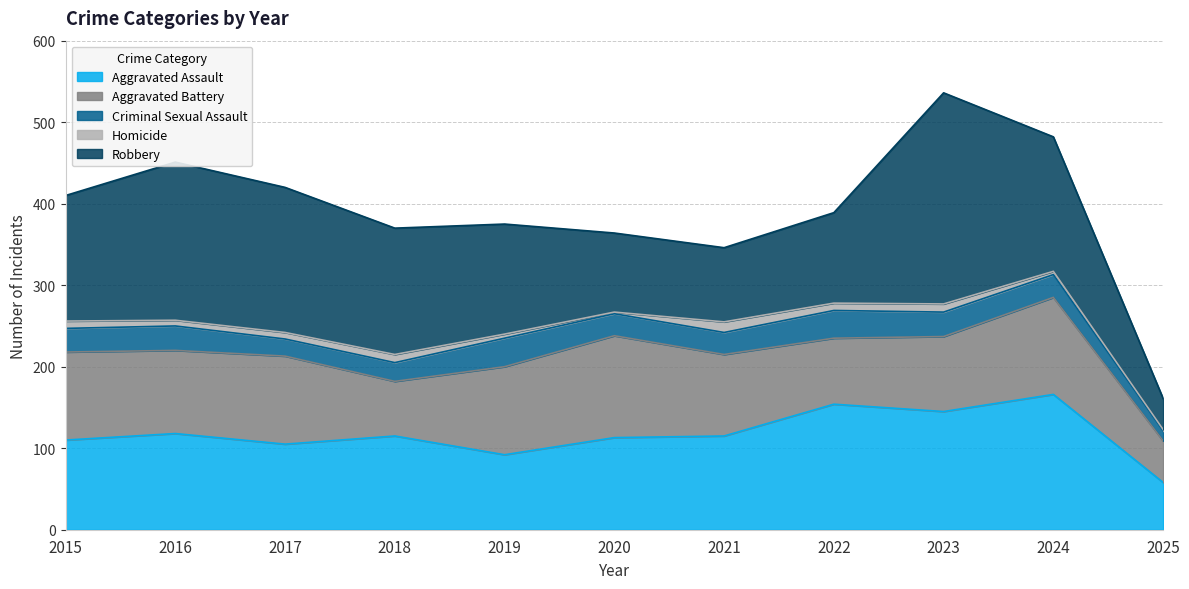

True or false: Criminal Sexual Assault and Robbery intersect in this chart.

False